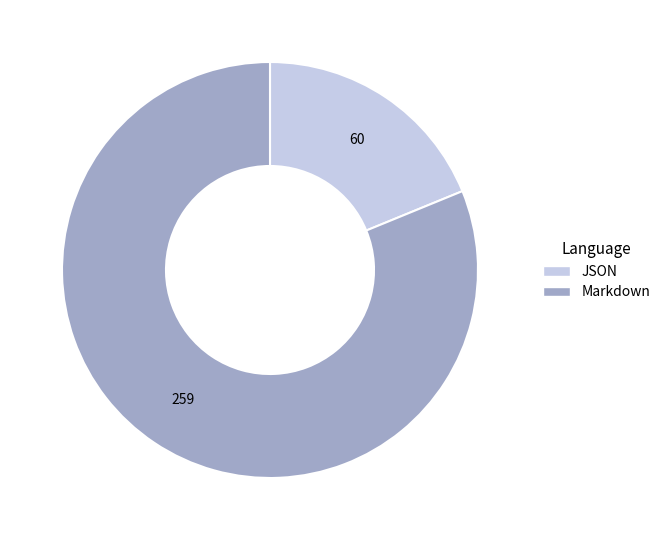

True or false: JSON accounts for 19% of the total.

True